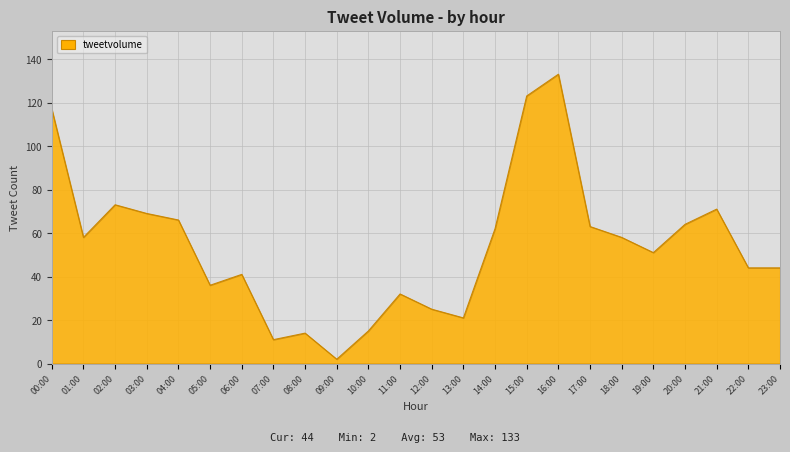

What is the difference between the maximum and second lowest values?

122